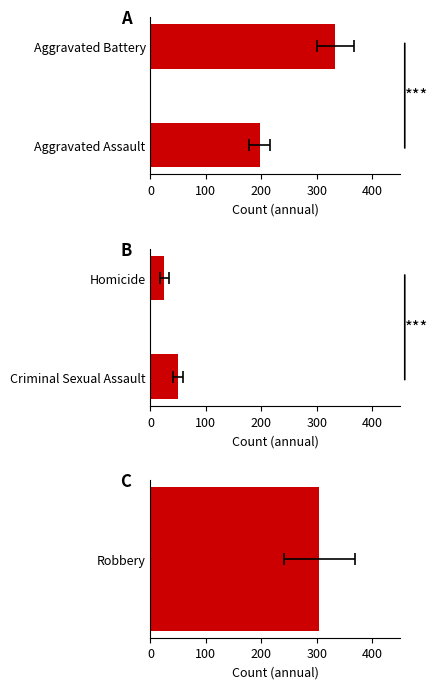

Is it true that Aggravated Assault, Aggravated Battery equals 101.5 at Aggravated Assault?

False